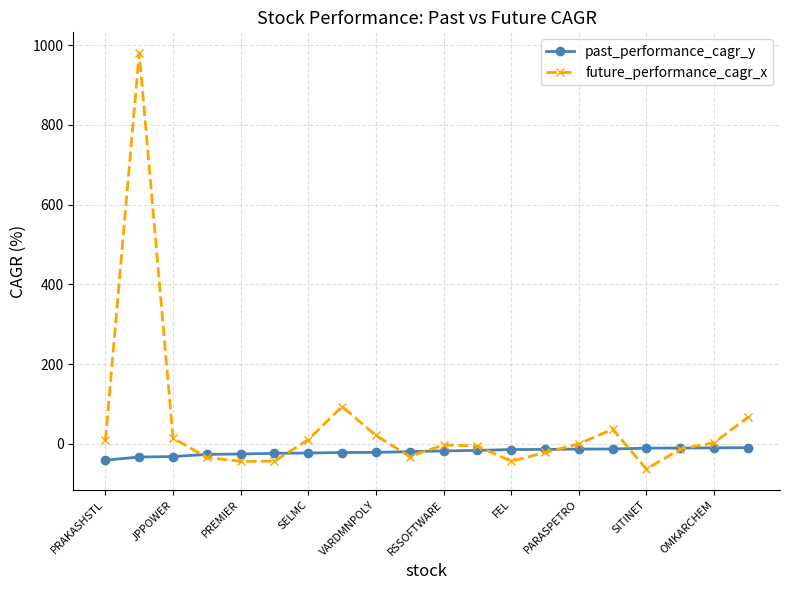

After their last crossing, which series has the higher values: future_performance_cagr_x or past_performance_cagr_y?

future_performance_cagr_x